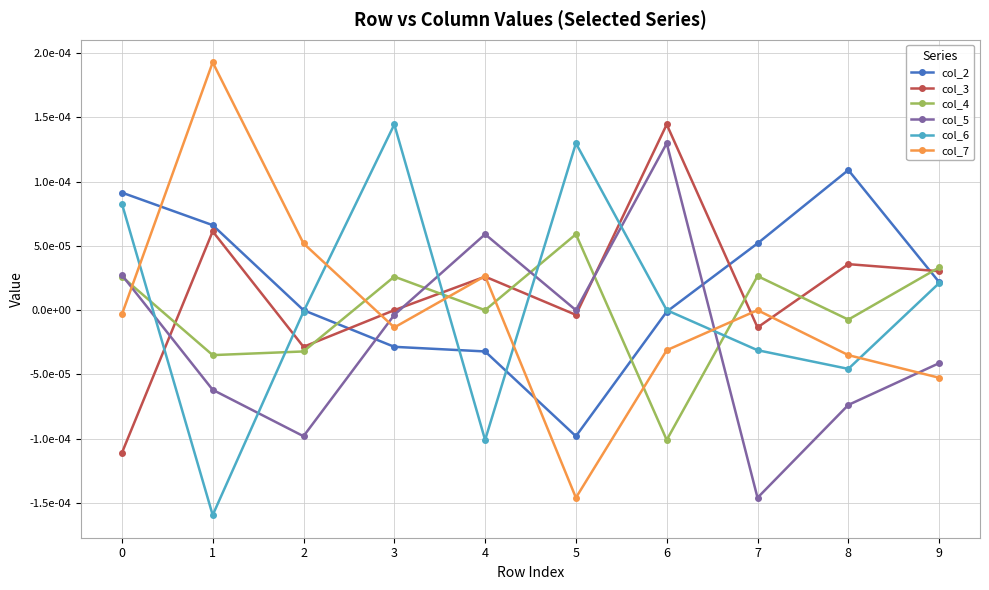

Which label corresponds to the largest value in the chart?

1